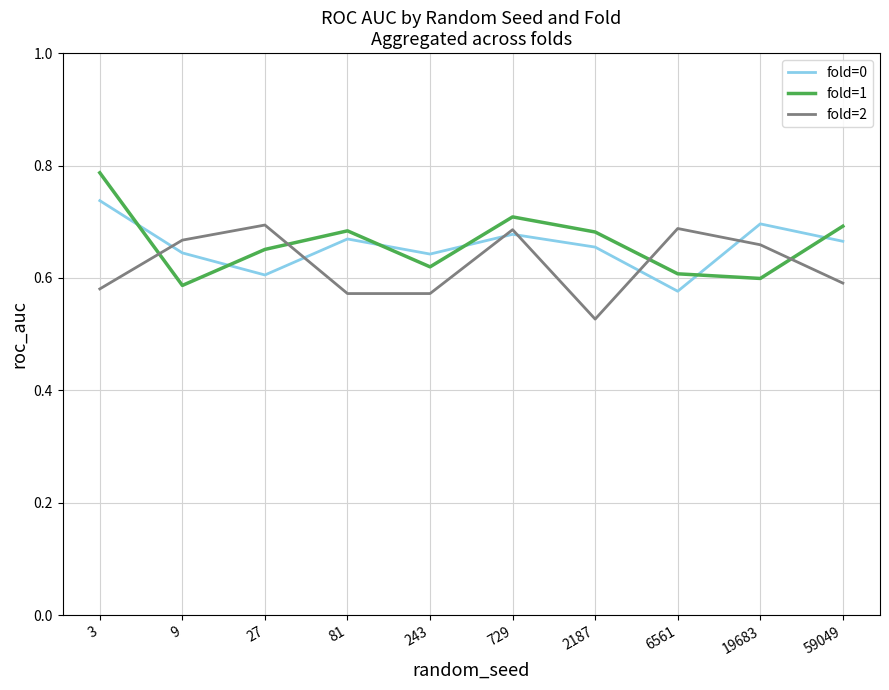

True or false: fold=1 has a value of 0.6 at 19683.

True